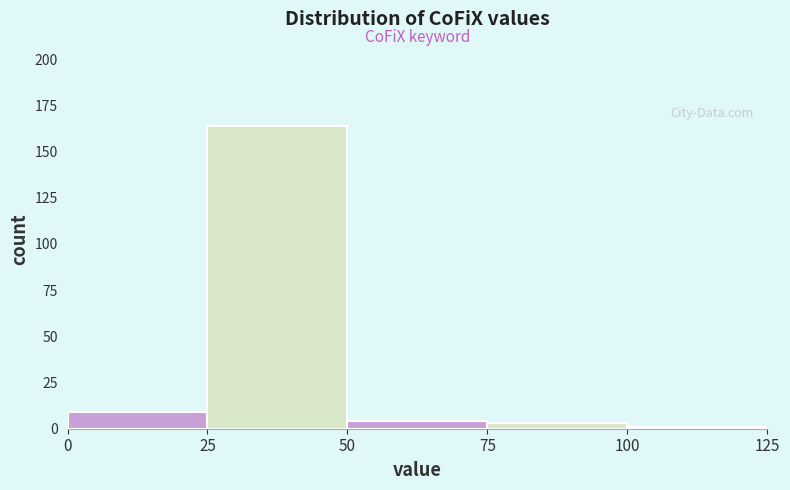

Reading left to right, list every bar in this chart as the range it spans on the x-axis followed by its height. The values are not printed on the chart, so give them approximately, as read against the axis.

0 to 25: 10
25 to 50: 165
50 to 75: under 5
75 to 100: under 5
100 to 125: under 5